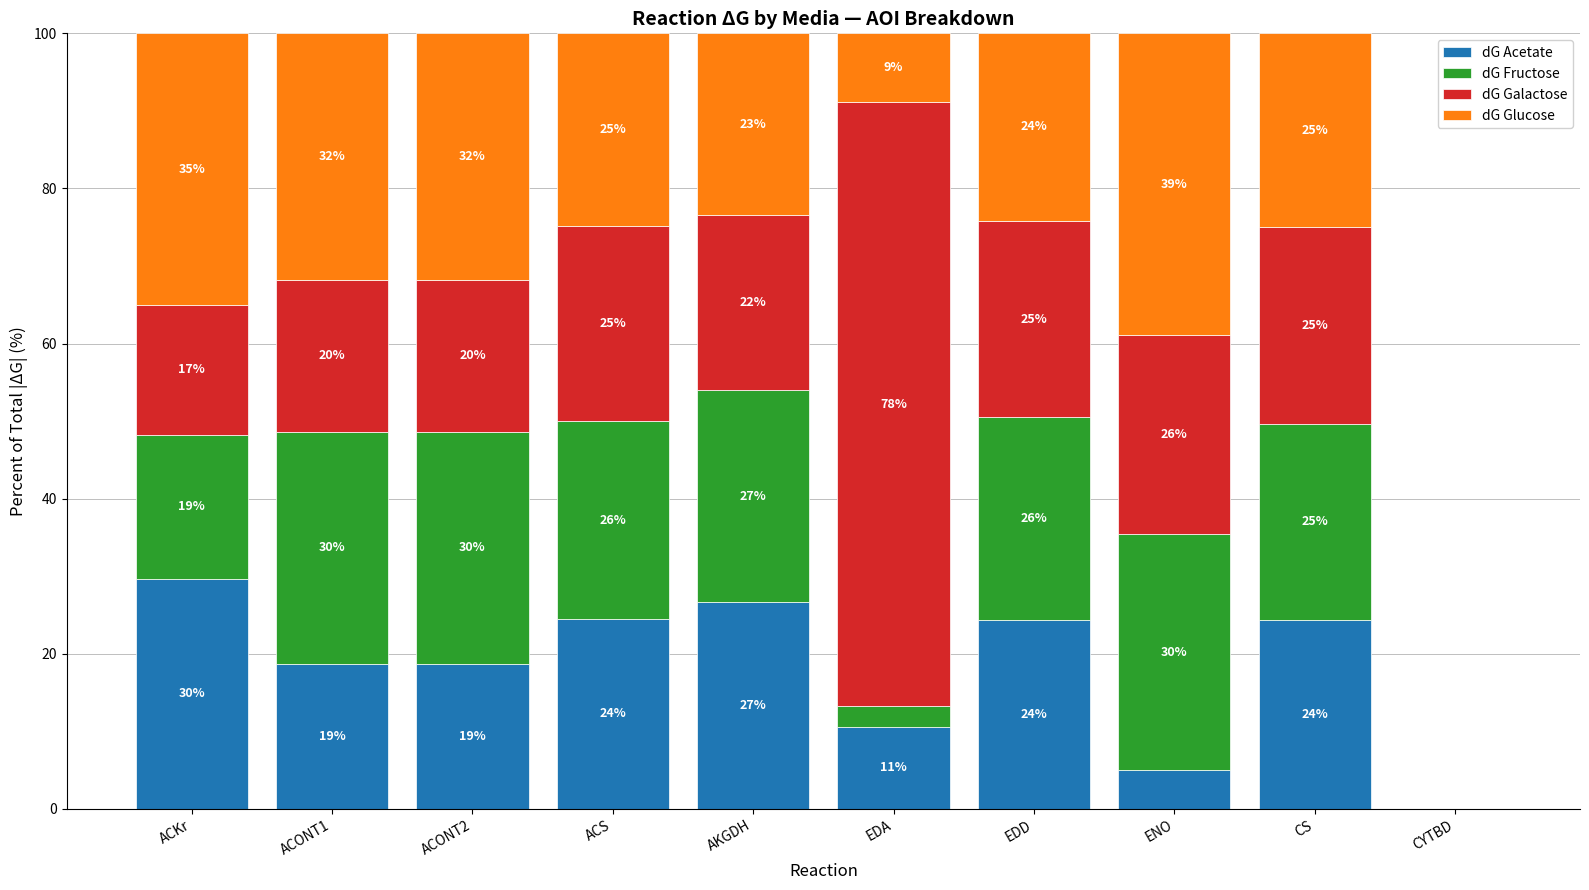

Between ACKr and AKGDH, which is larger?

ACKr